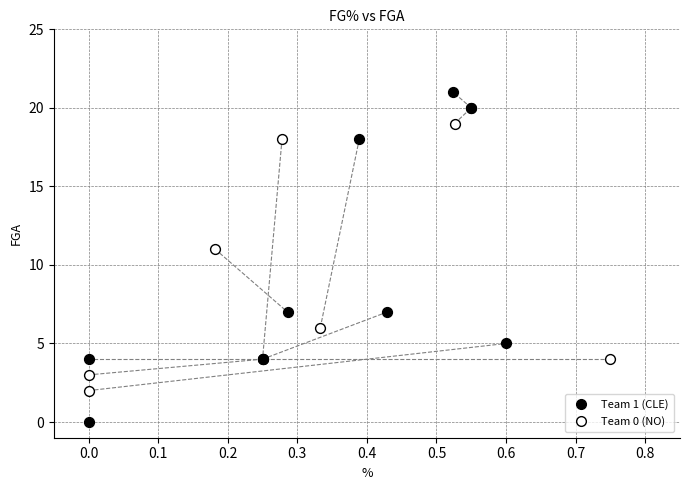

Which series has the widest spread of Y values?

Team 1 (CLE)